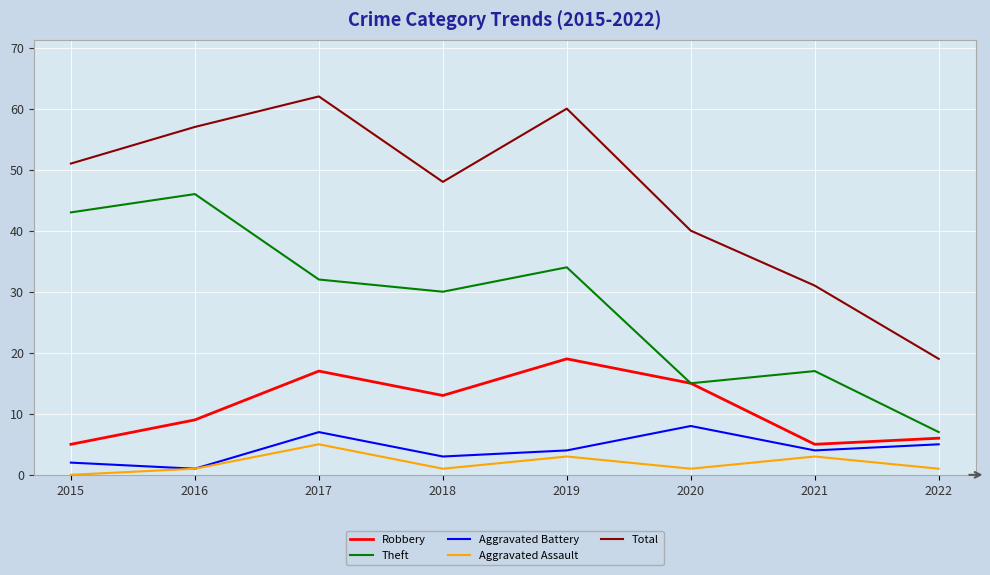

True or false: Robbery and Total cross at least once.

False